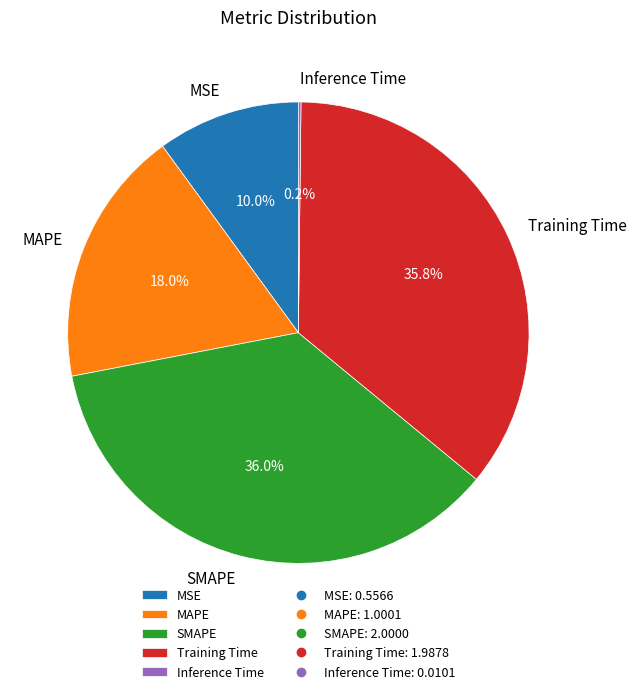

Is SMAPE the majority of the pie?

No